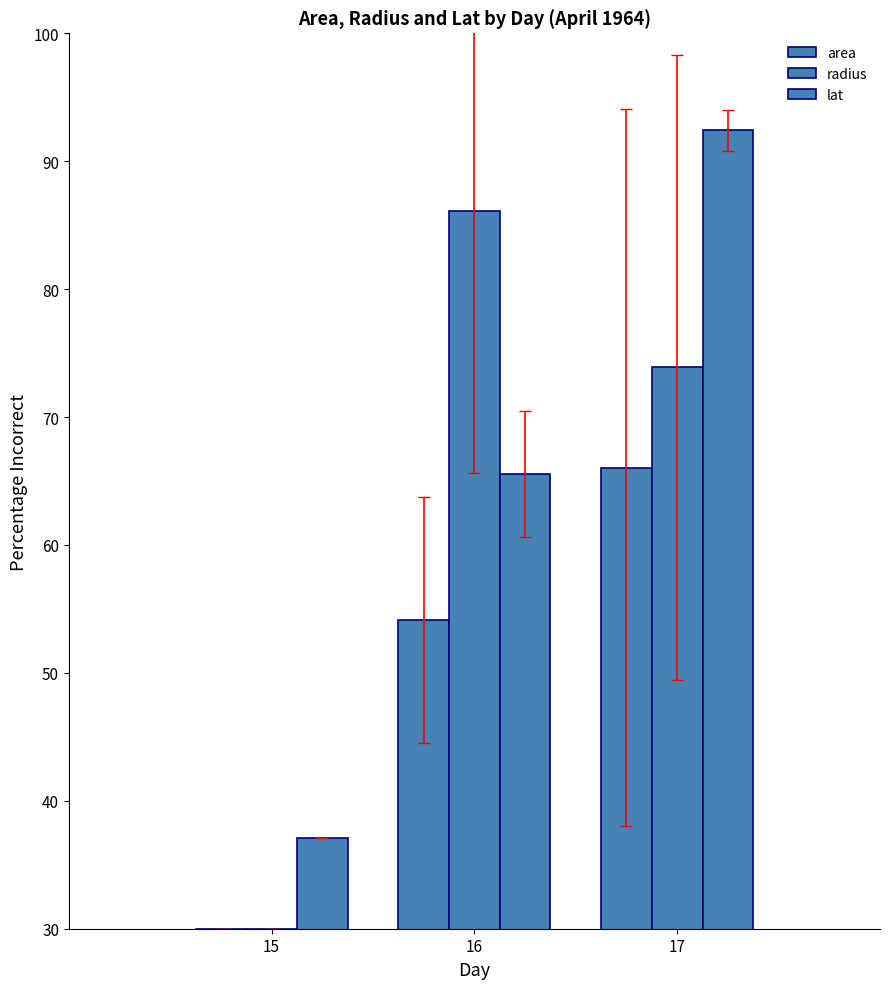

At 15, list the series in order from smallest to largest.

area, radius, lat